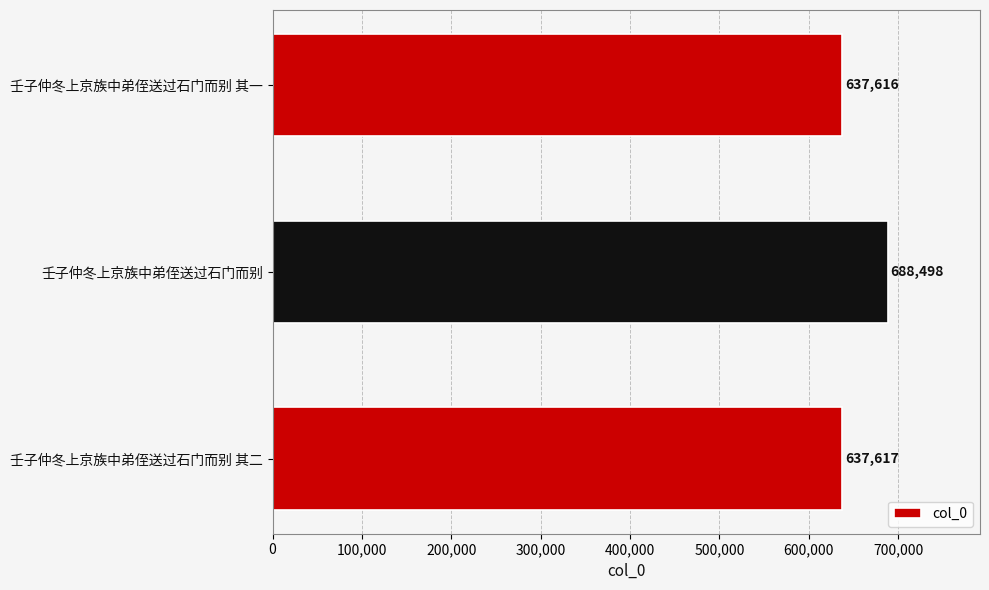

Reading bottom to top, what are all the values shown in this chart?

637617	688498	637616